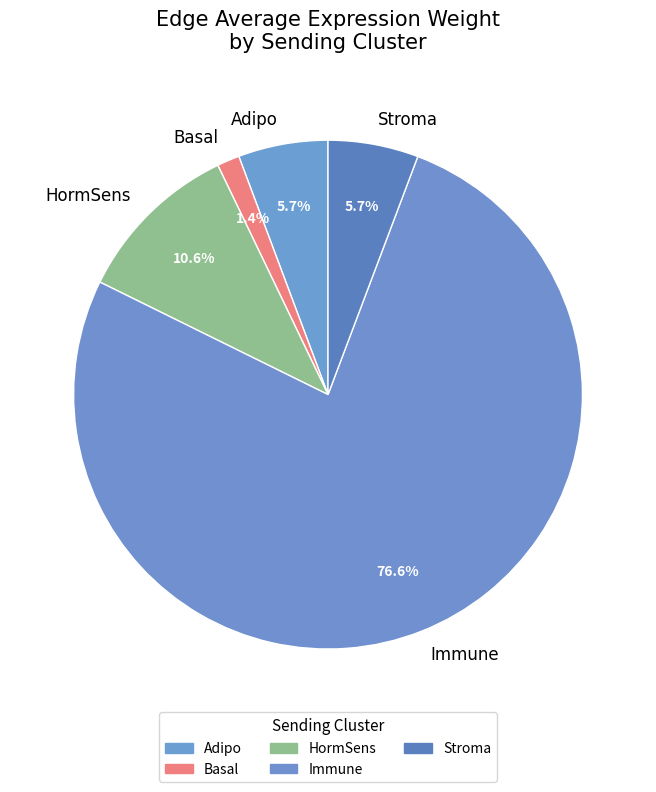

Is it true that Stroma is 21% of the pie?

False